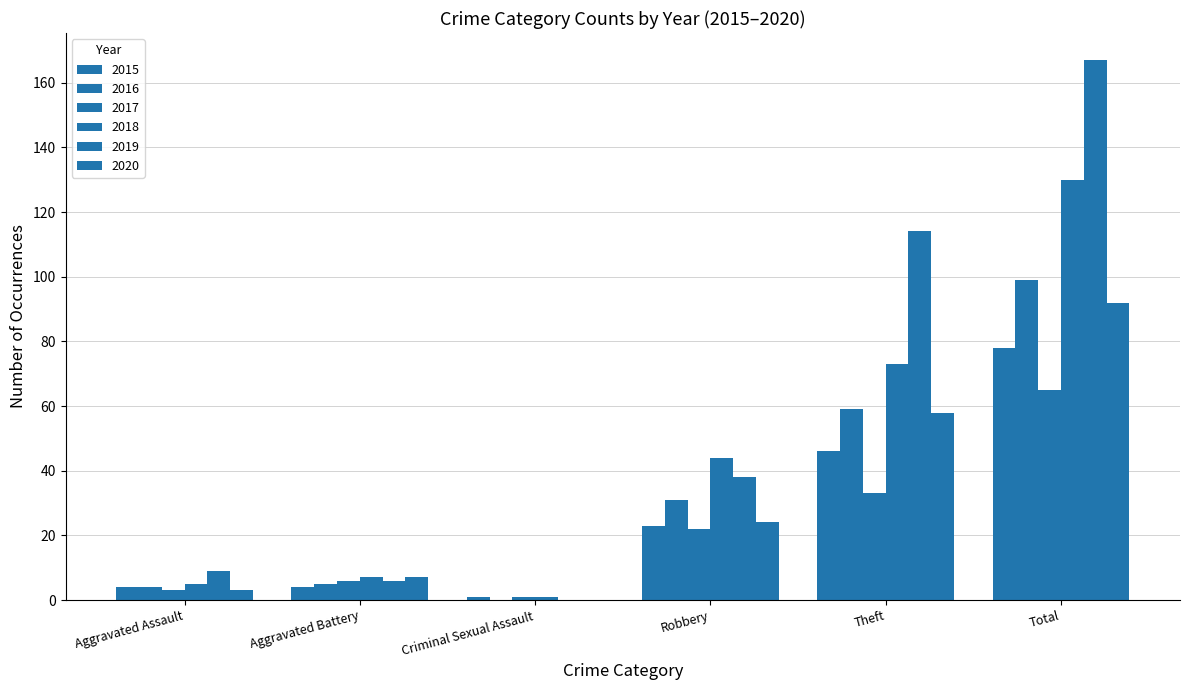

Does the chart contain stacked bars?

No